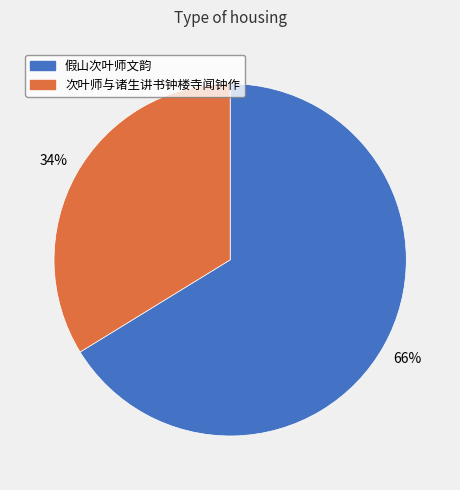

Which slice is the smallest?

次叶师与诸生讲书钟楼寺闻钟作